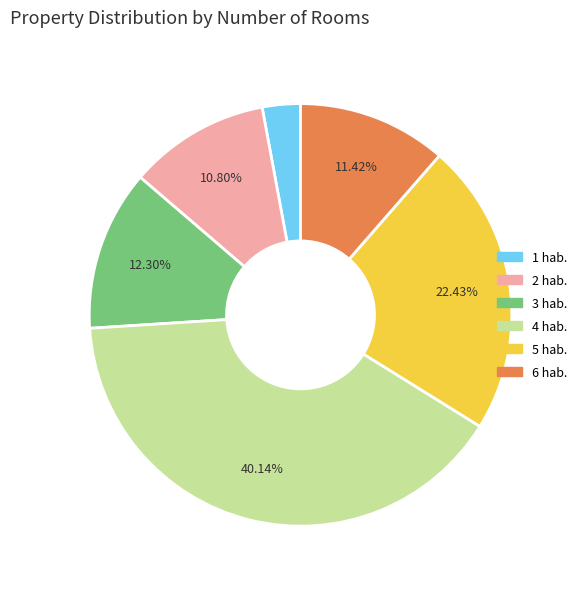

To the nearest percent, what is the average slice percentage?

17%